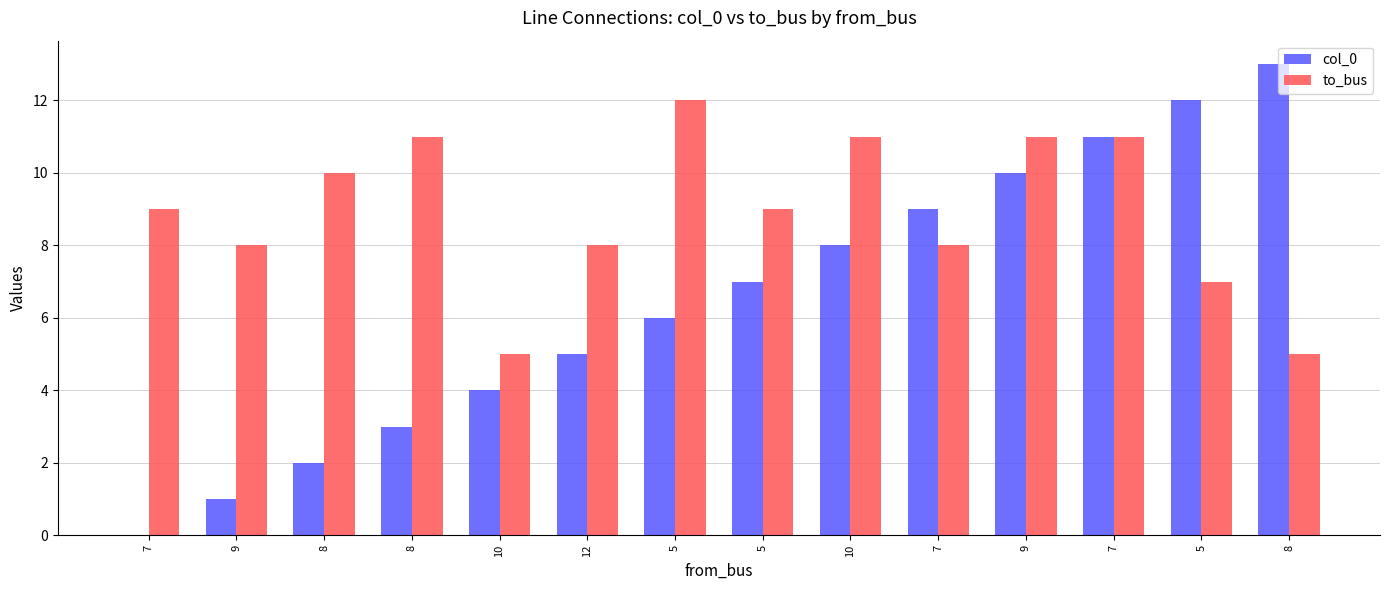

Is it true that to_bus equals 8 at 10?

False